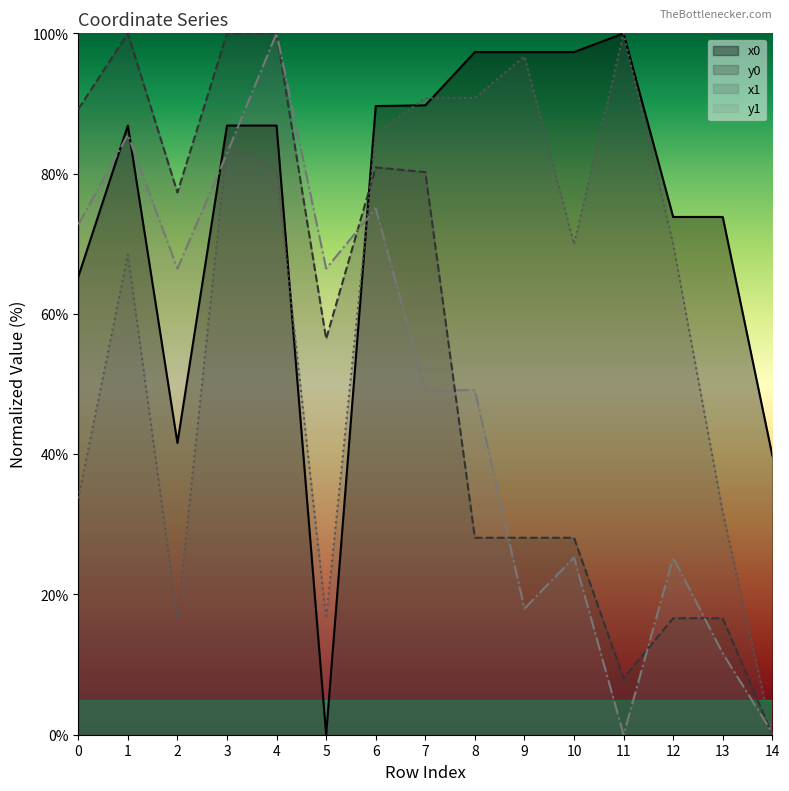

Is it true that y1 equals 103.8 at 2?

False